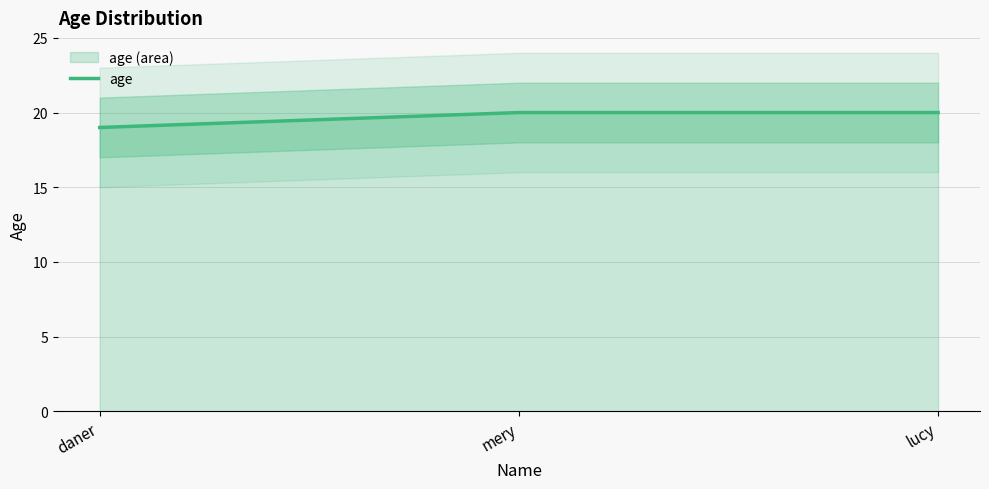

What is the sum of all values?

59